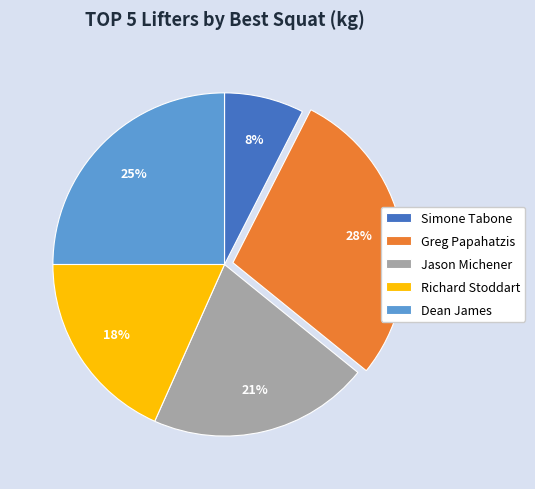

Is it true that Jason Michener is 12% of the pie?

False